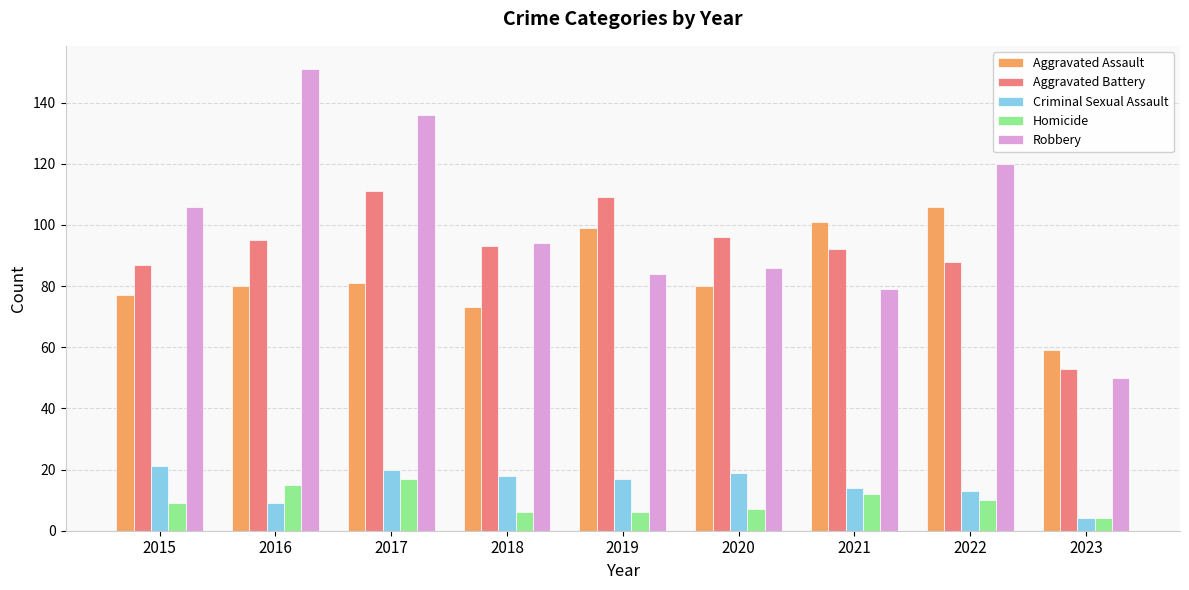

The Aggravated Assault series shows 48 at 2018. True or false?

False